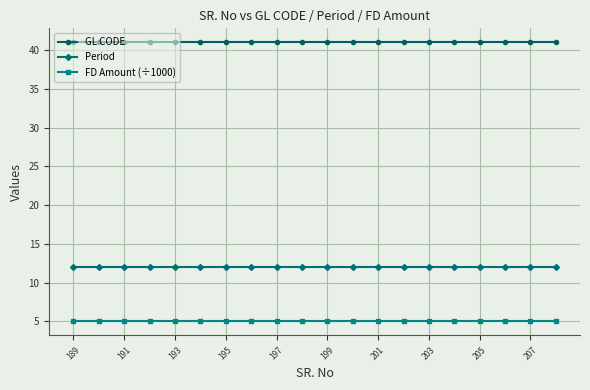

What is the lowest value of the Period series?

12